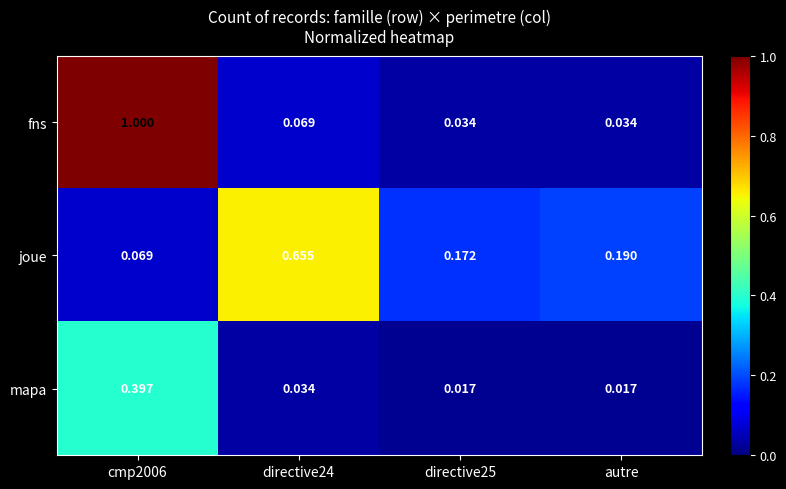

Rank the series at cmp2006 from lowest to highest value.

joue, mapa, fns